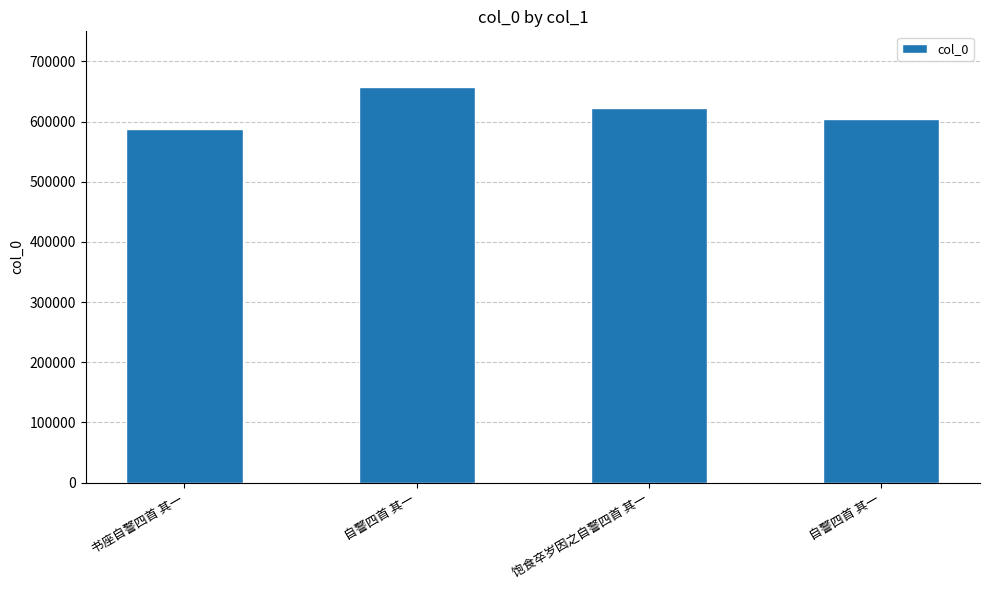

The value at 自警四首 其一 is 856871. True or false?

False